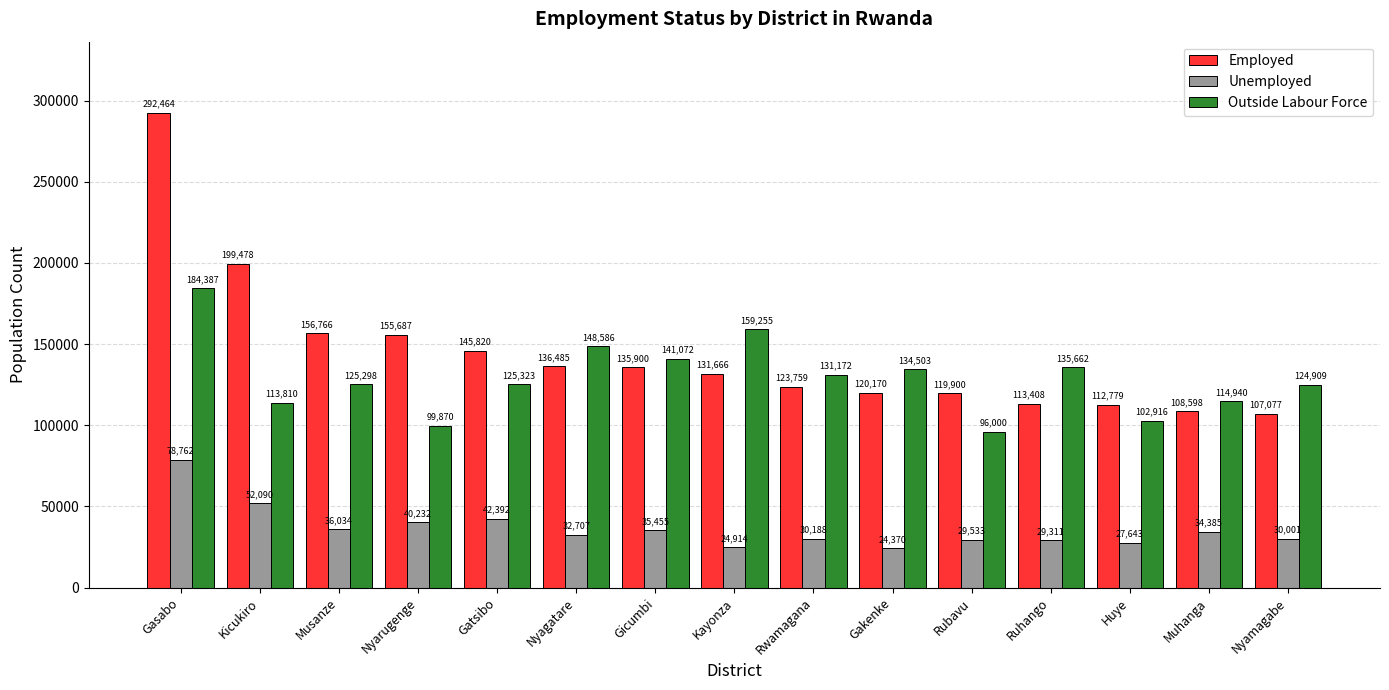

Which series has the largest total across all categories?

Employed